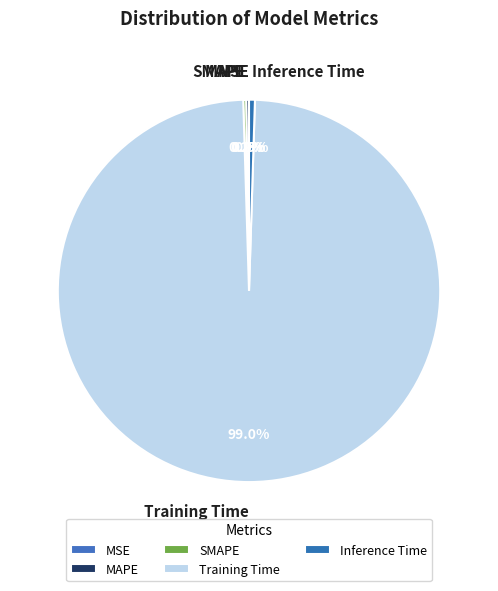

To the nearest percent, what is the difference between the largest and smallest slice percentages?

99%